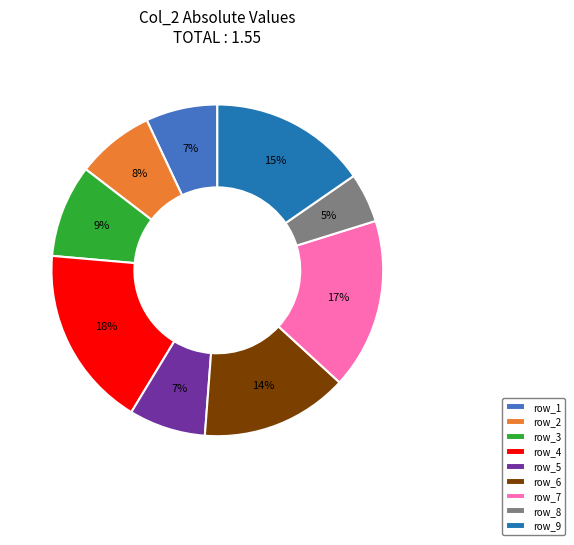

To the nearest percent, what percentage of the pie is row_8?

5%